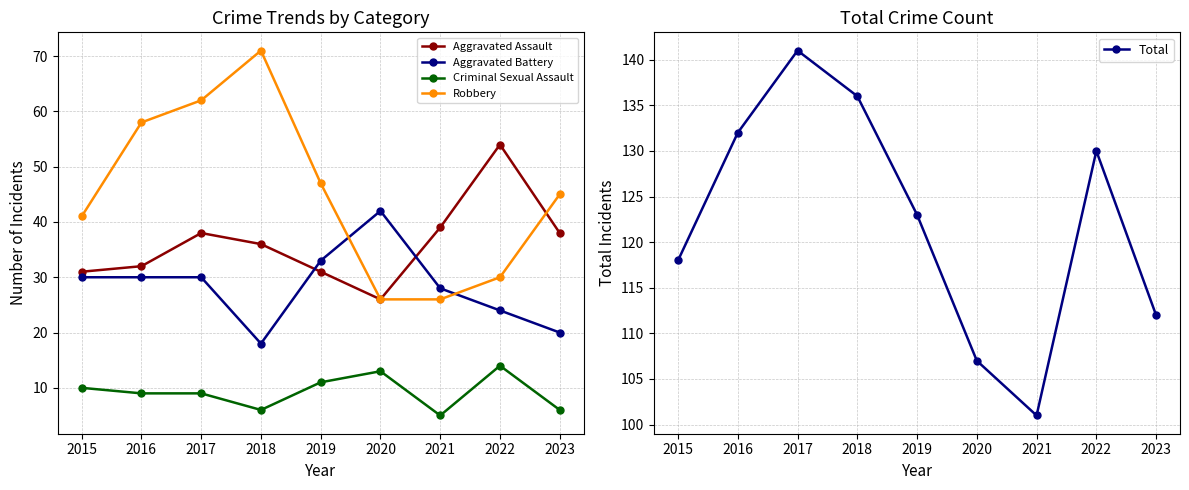

Is the value of Aggravated Battery at 2022 greater than the value of Total at 2016?

No